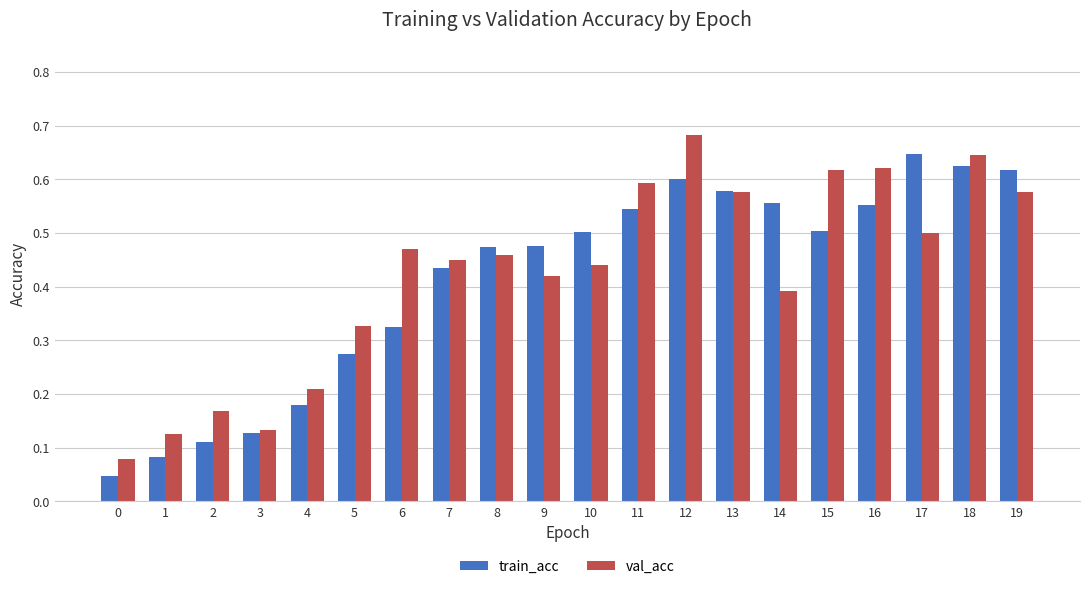

Are the bars horizontal?

No